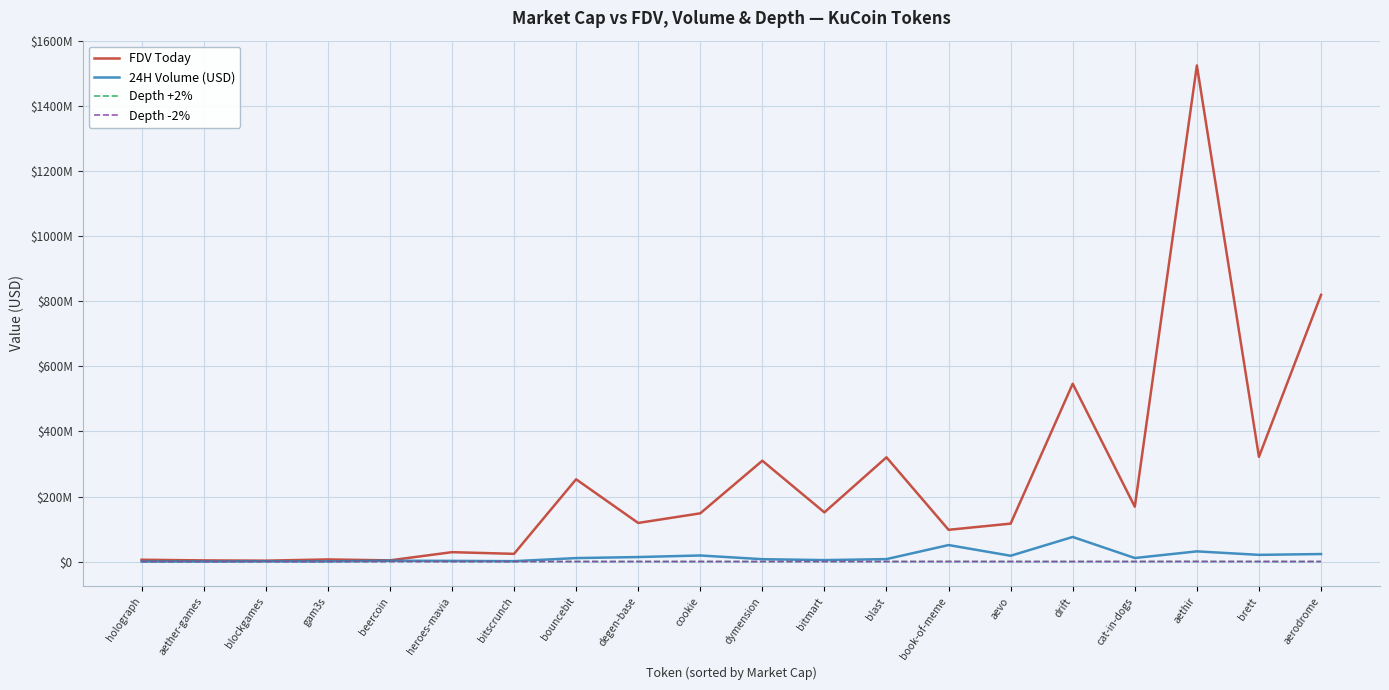

Which series has the widest spread of values?

FDV Today